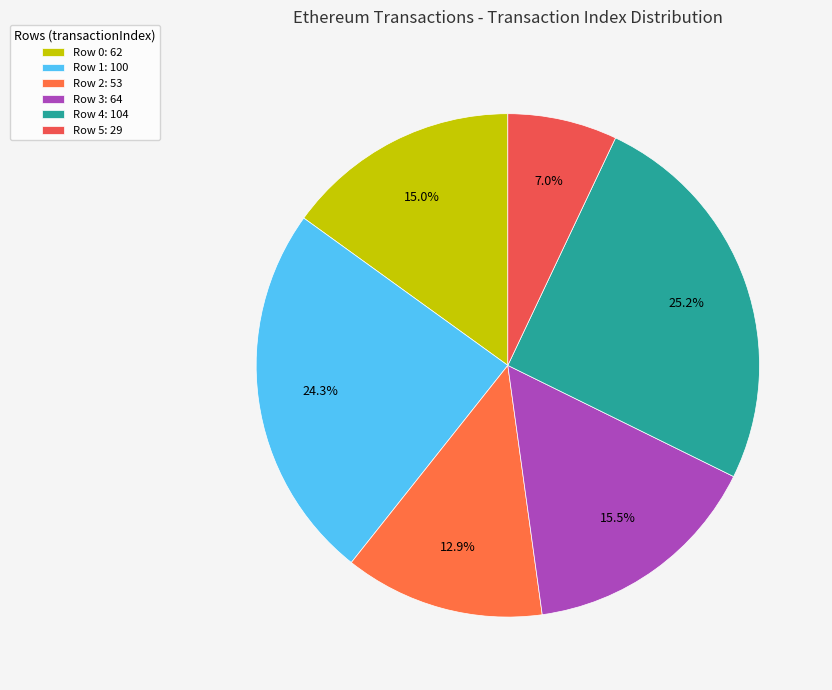

What is the total percentage of Row 5 and Row 1?

31.3%